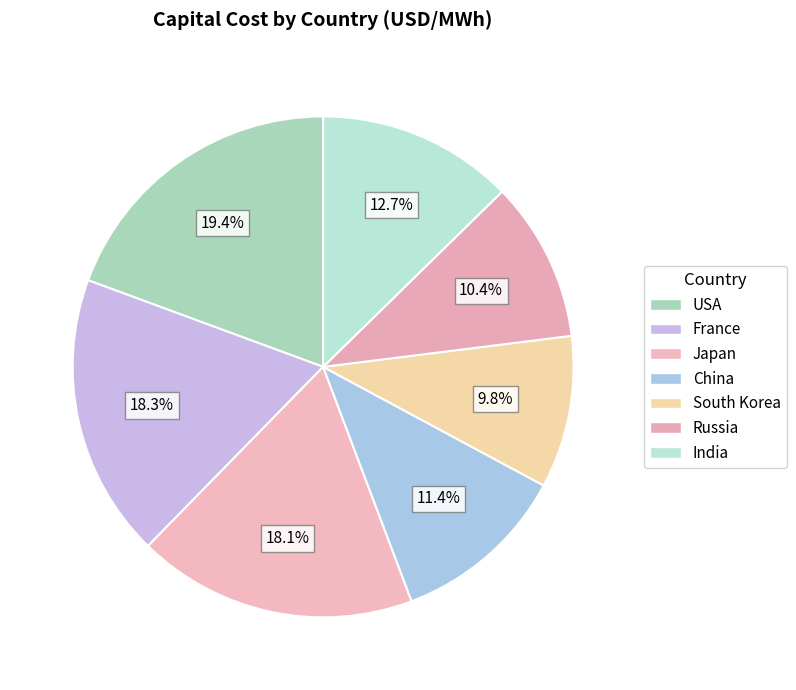

Which slice is the largest?

USA